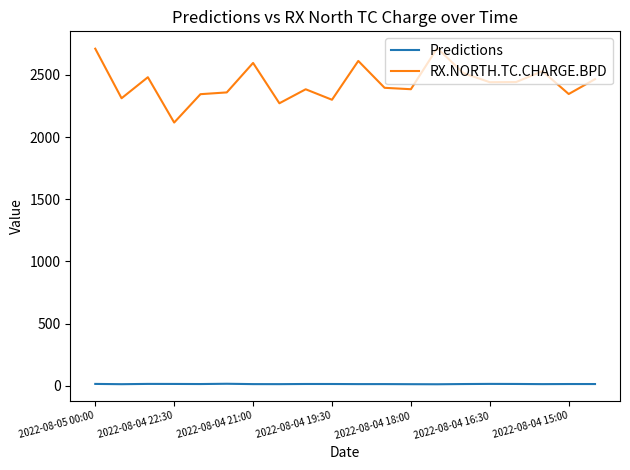

Which series has the largest total across all categories?

RX.NORTH.TC.CHARGE.BPD